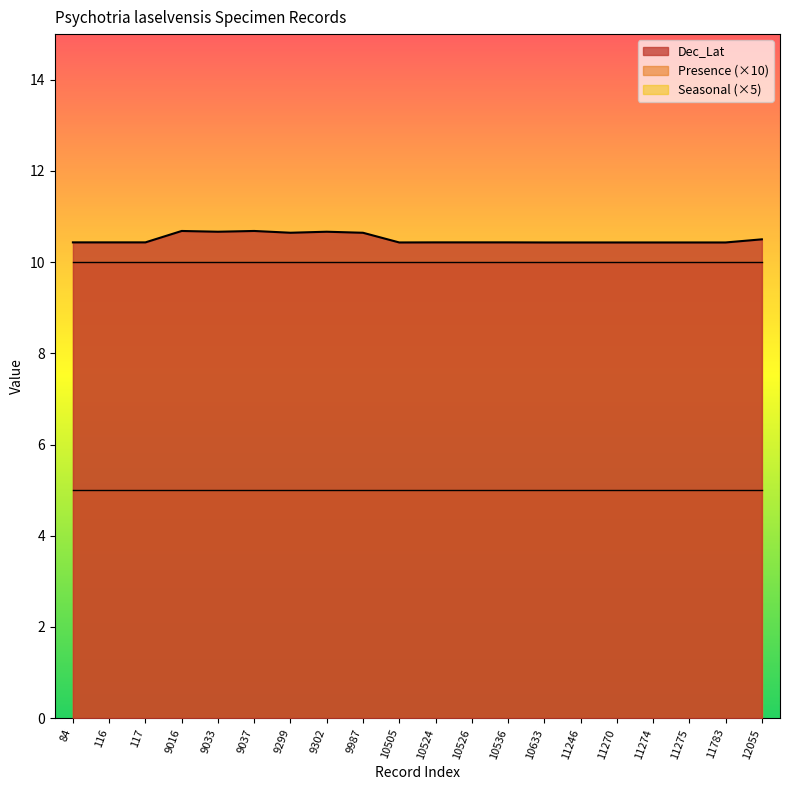

What is the difference between the Dec_Lat values at 9302 and 11270?

0.2